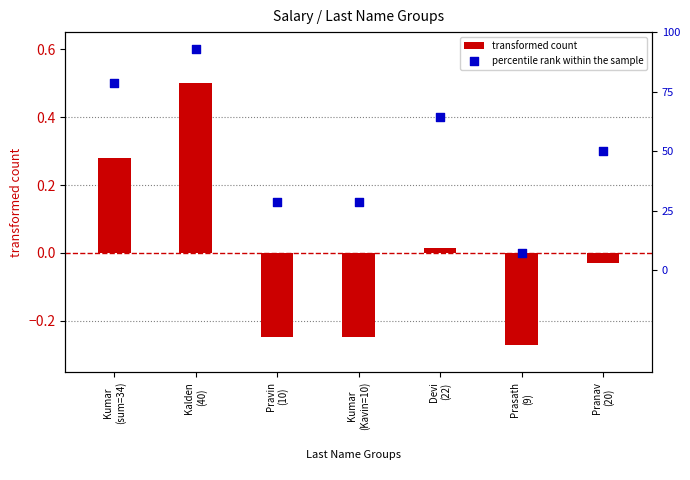

Which series has the largest total across all categories?

percentile rank within the sample